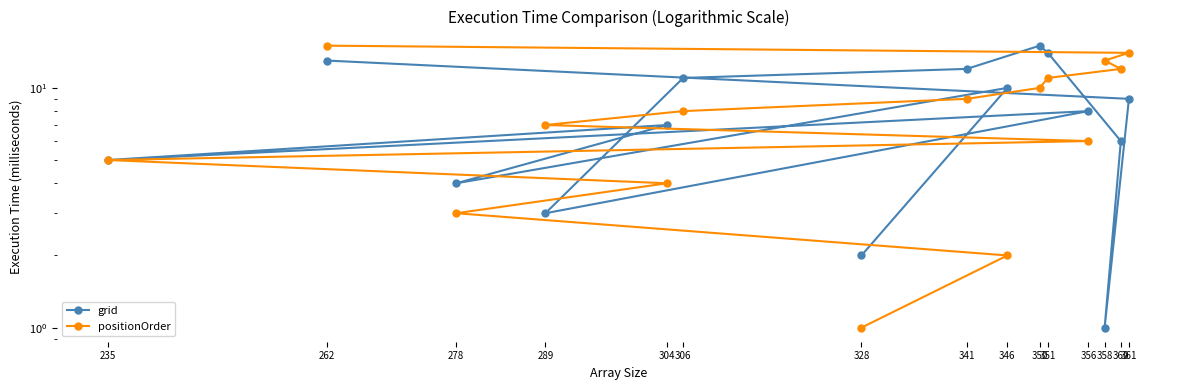

The value of grid at 304 is 7. True or false?

True